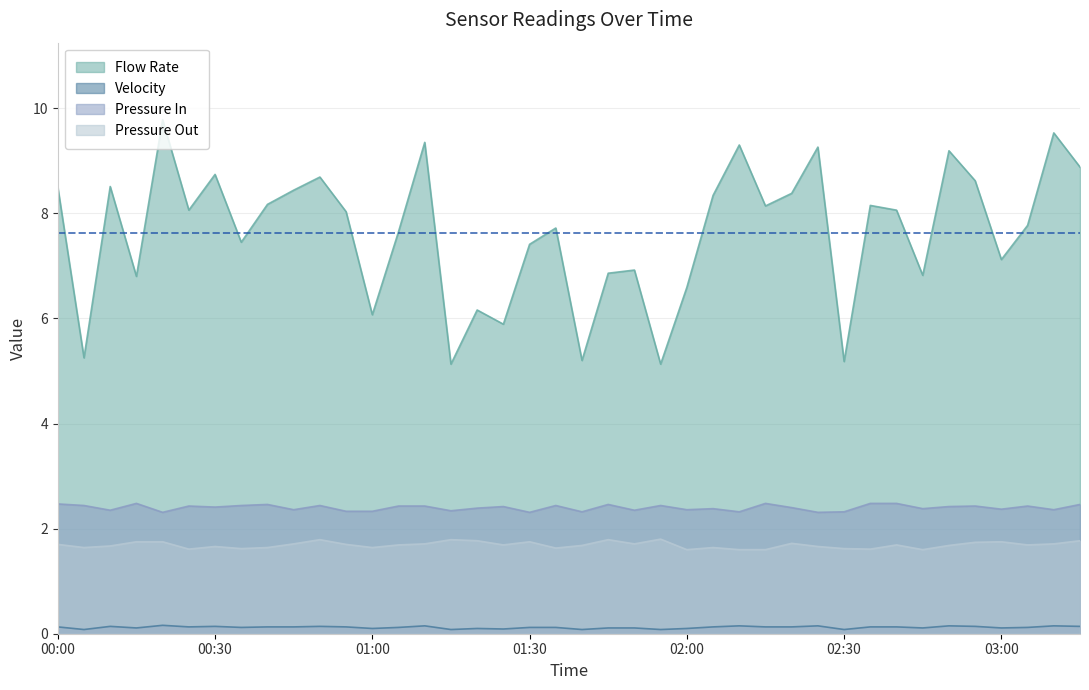

What is the difference between the Flow Rate values at 01:20 and 02:20?

2.2